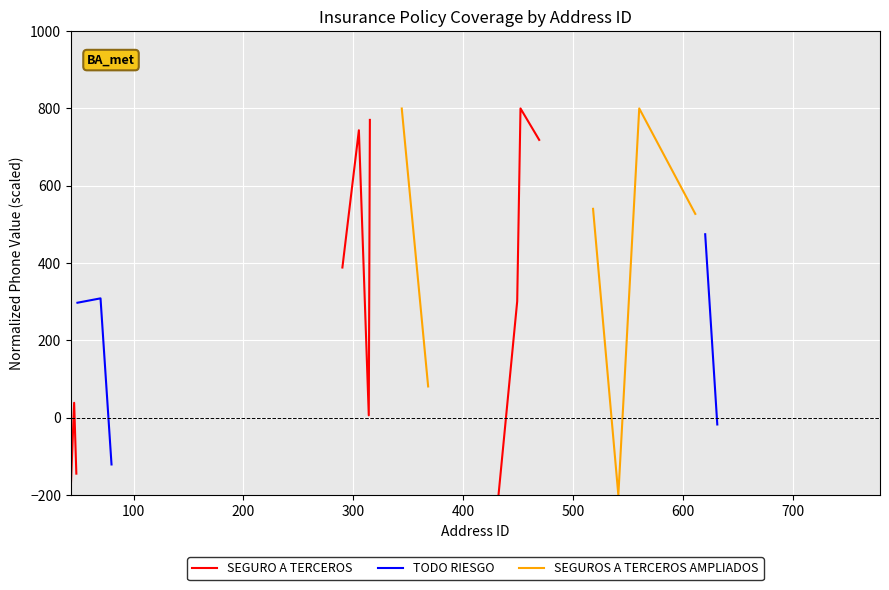

Which series has the widest spread of values?

SEGURO A TERCEROS